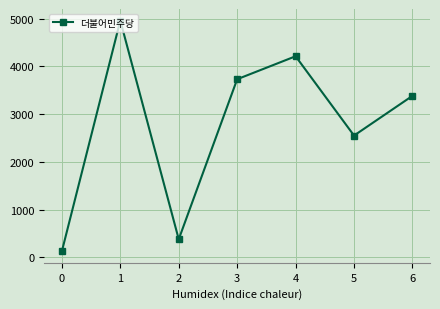

True or false: there are more than 0 points higher than both neighbors.

True